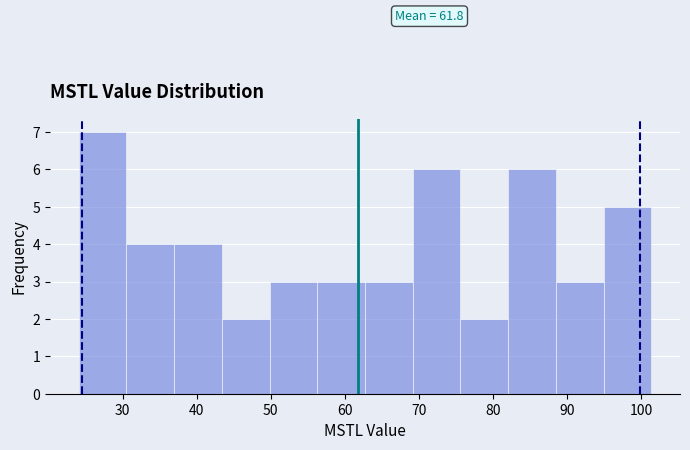

Over which range of the x-axis is the bar tallest?

24 to 31